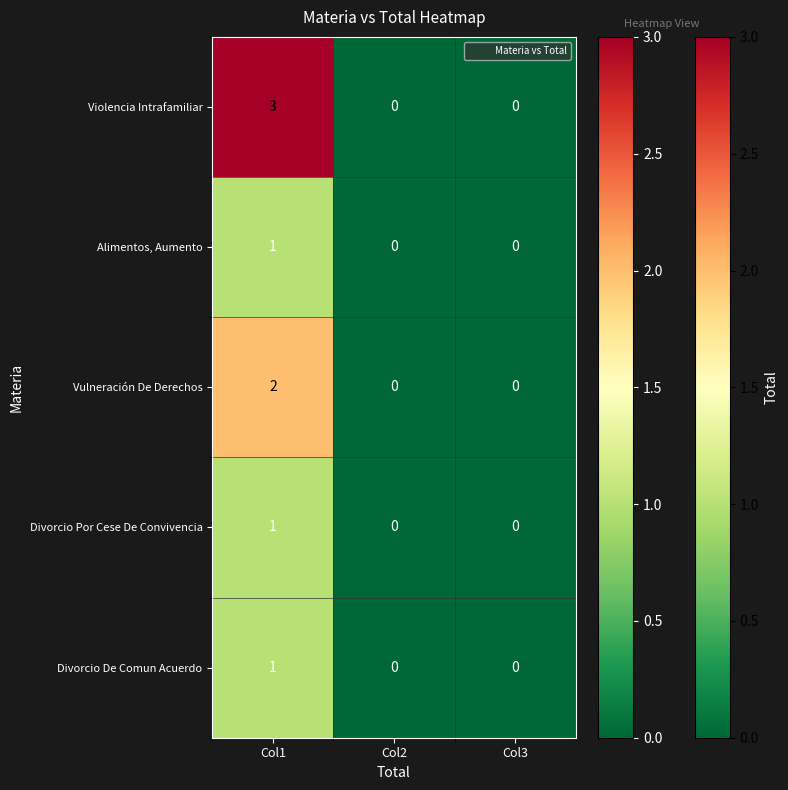

At which category is the sum across all series the highest?

Col1